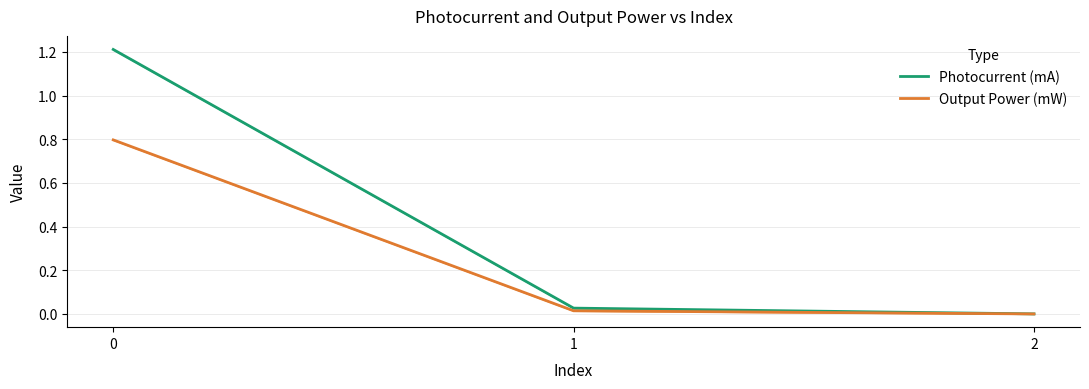

How many lines are shown in the chart?

2